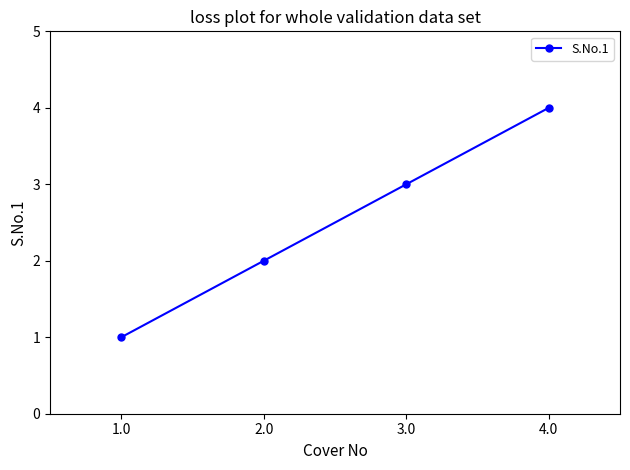

The value at 3.0 is 1. True or false?

False